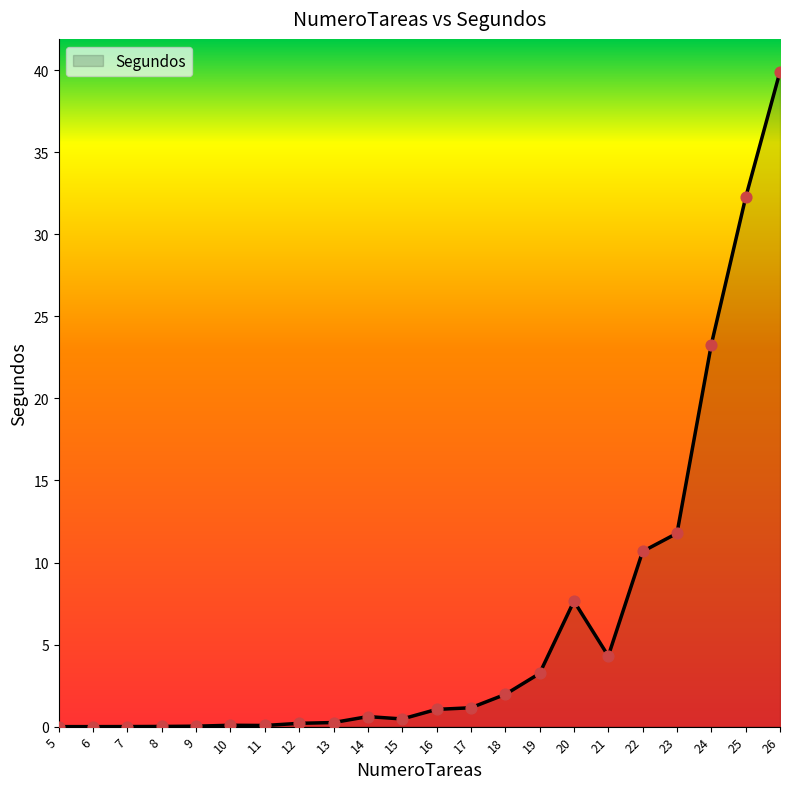

Which has a higher value, 16 or 23?

23